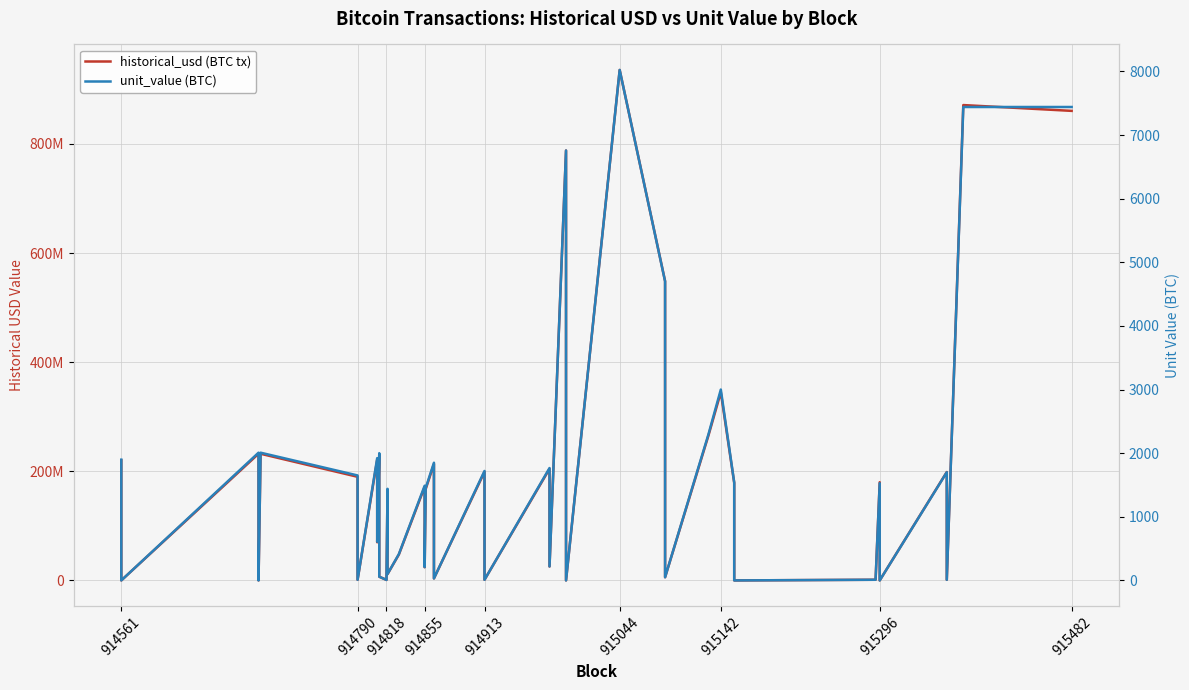

True or false: unit_value (BTC) and historical_usd (BTC tx) intersect in this chart.

False